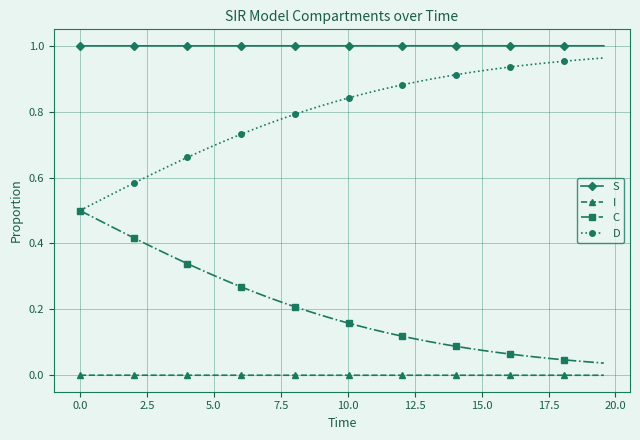

Rank the series by their average value, from highest to lowest.

S, D, C, I